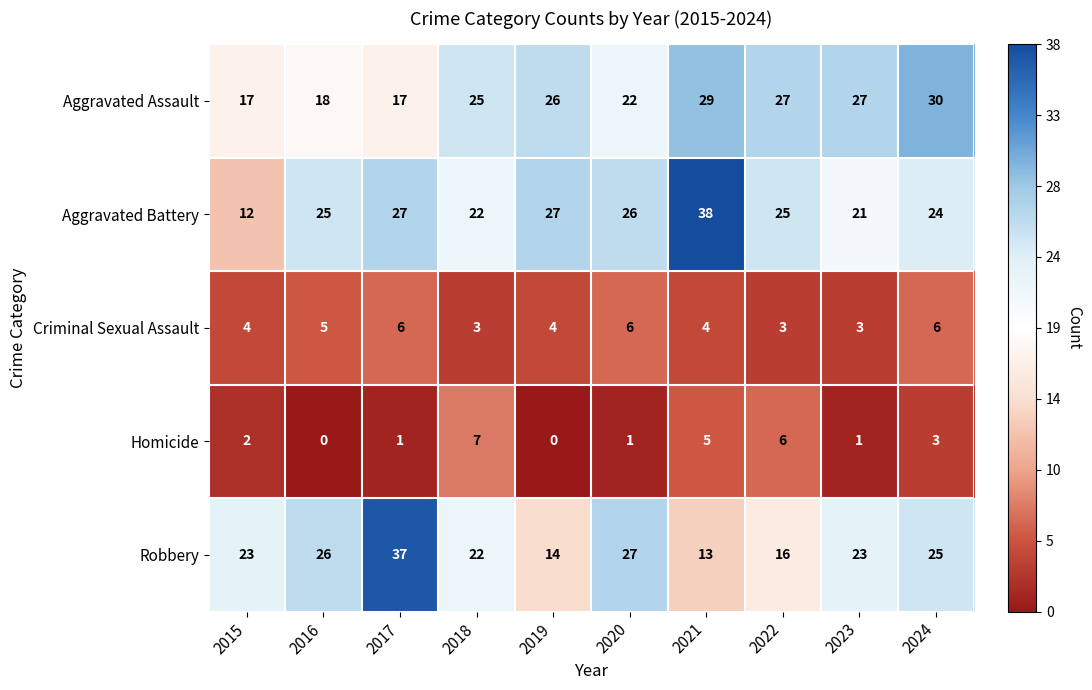

Rank the series at 2022 from highest to lowest value.

Aggravated Assault, Aggravated Battery, Robbery, Homicide, Criminal Sexual Assault